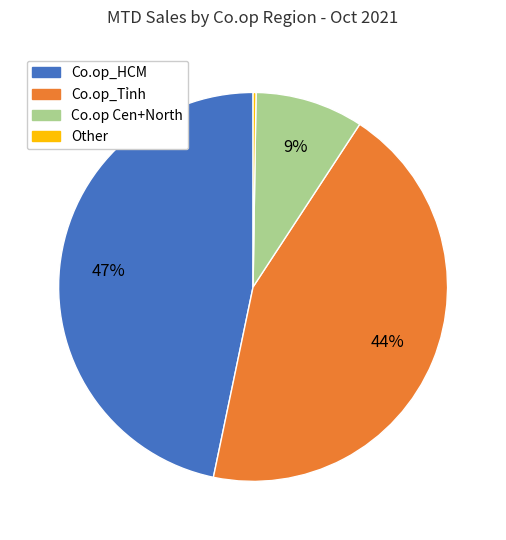

Is it true that Co.op Cen+North is 9% of the pie?

True